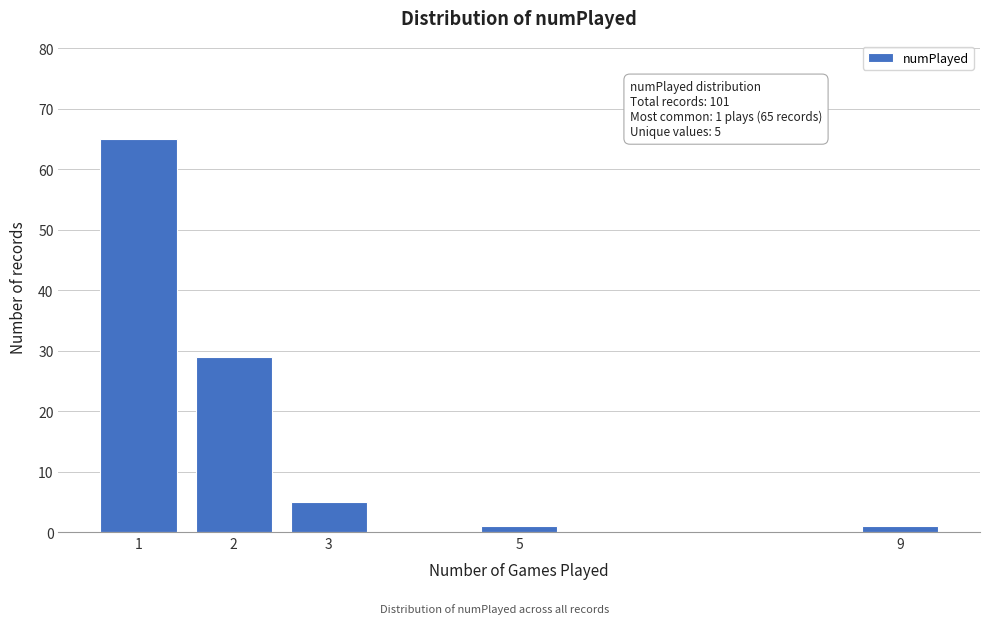

Reading left to right, what are all the values shown in this chart?

1=65	2=29	3=5	5=1	9=1